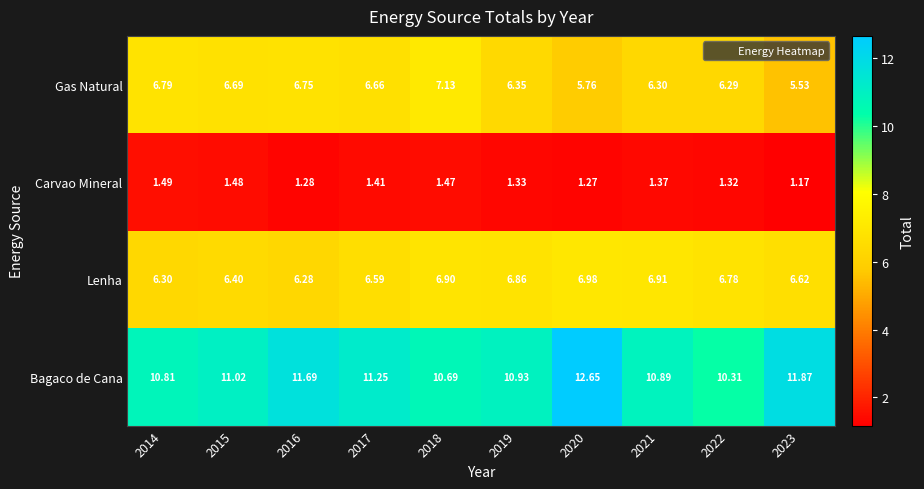

What is the maximum value shown in the chart?

12.7